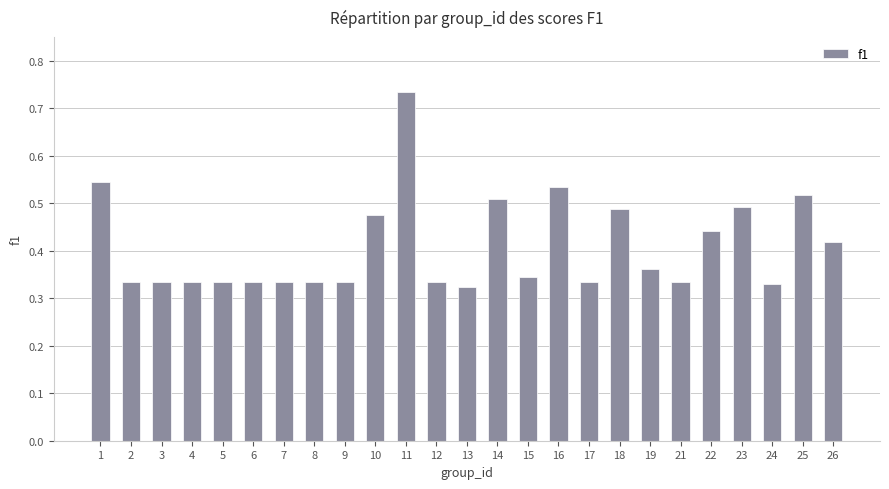

Is it true that the value at 14 is 0.5?

True